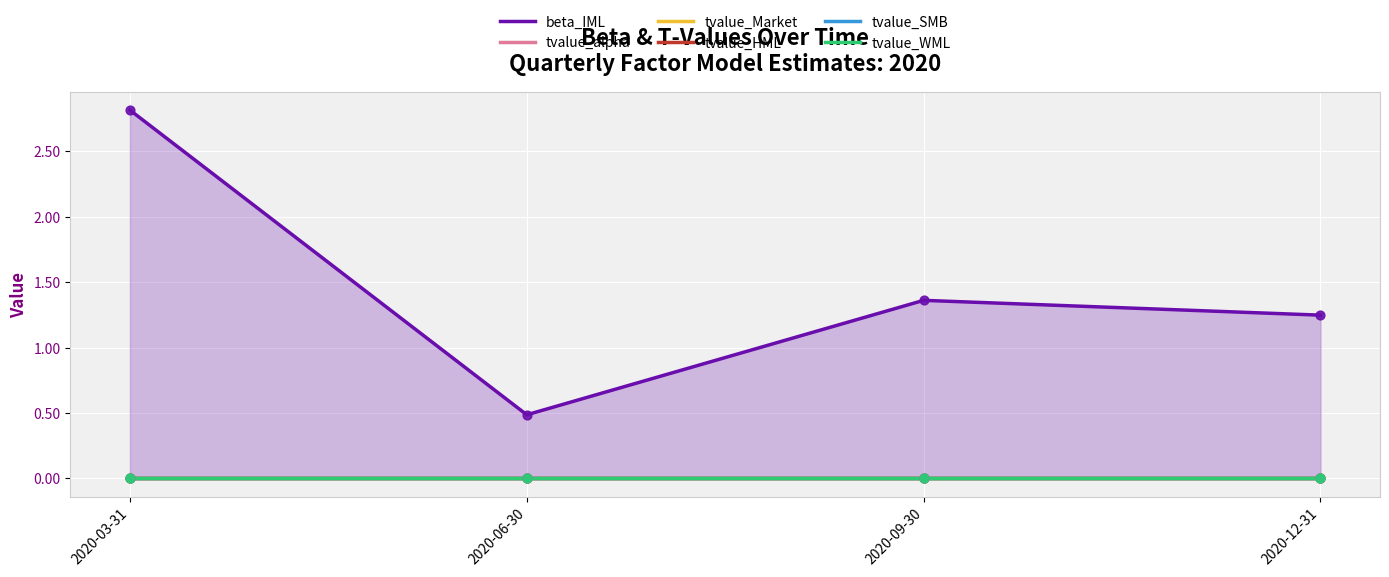

Which series has the largest Y range (max minus min)?

beta_IML